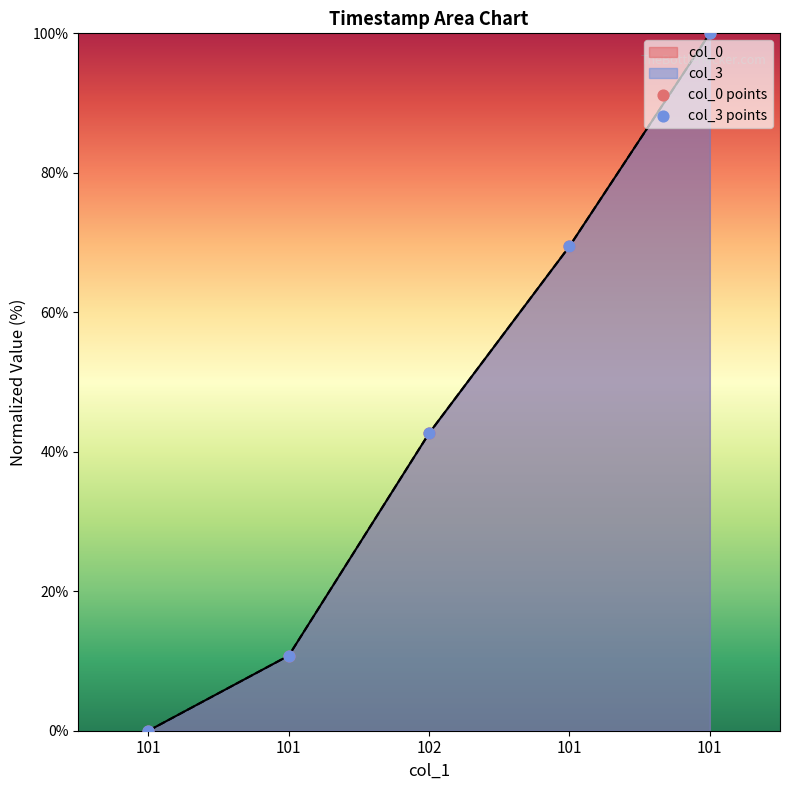

Is the value of col_3 at 101 greater than the value of col_0 at 101?

No